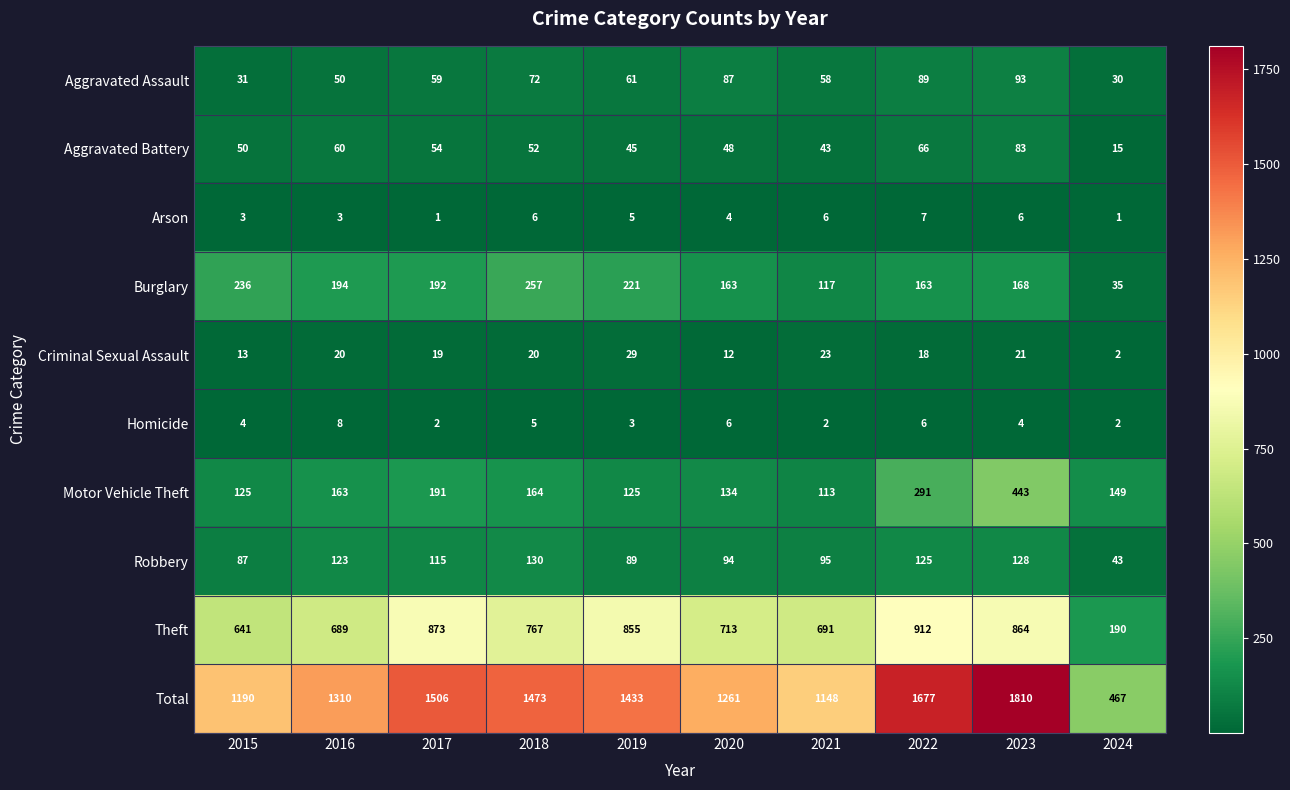

Is it true that Arson equals 2 at 2020?

False